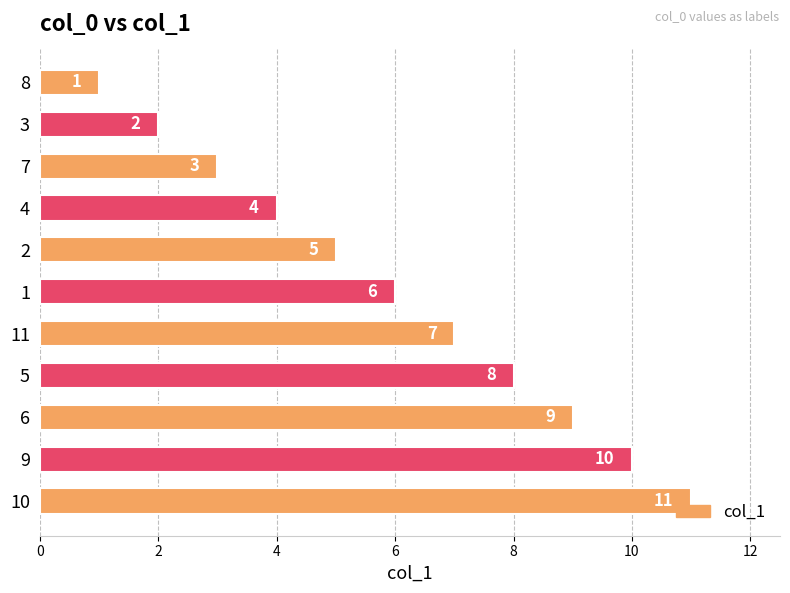

What is the difference between the maximum and minimum values?

10